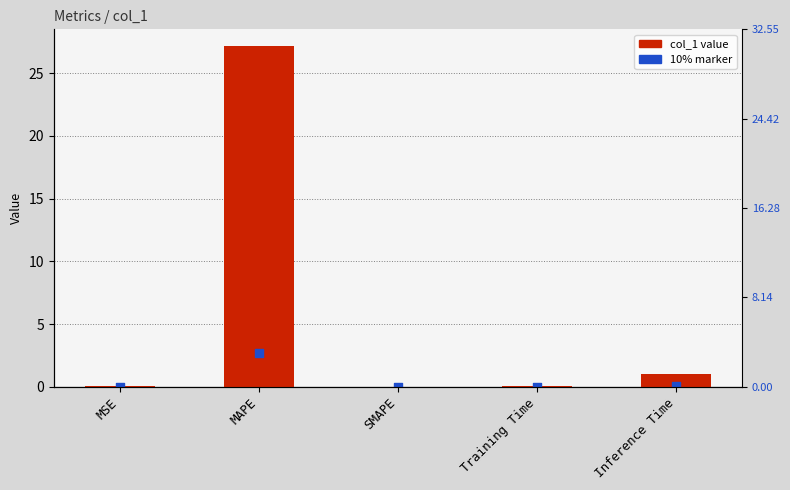

Which series has the largest total across all categories?

col_1 value